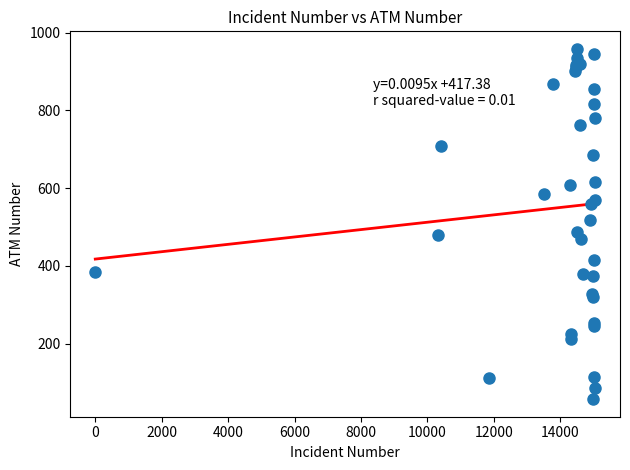

What Y value in the scatter plot is closest to 507?

517